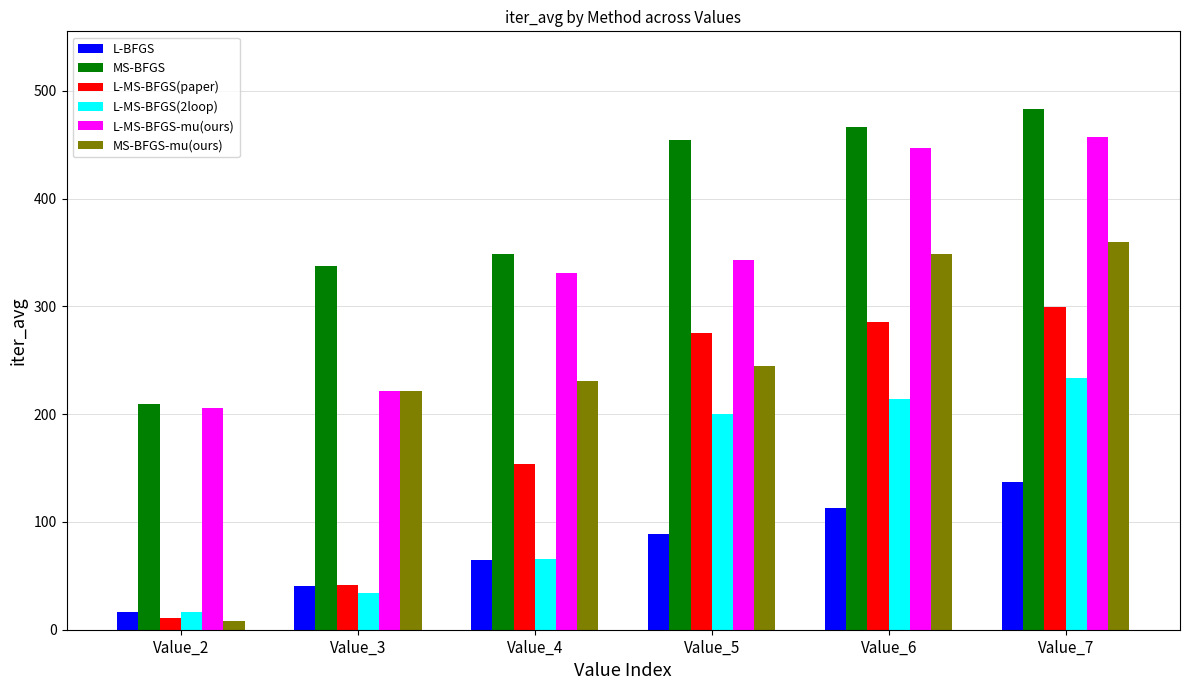

Which series has the largest total across all categories?

MS-BFGS